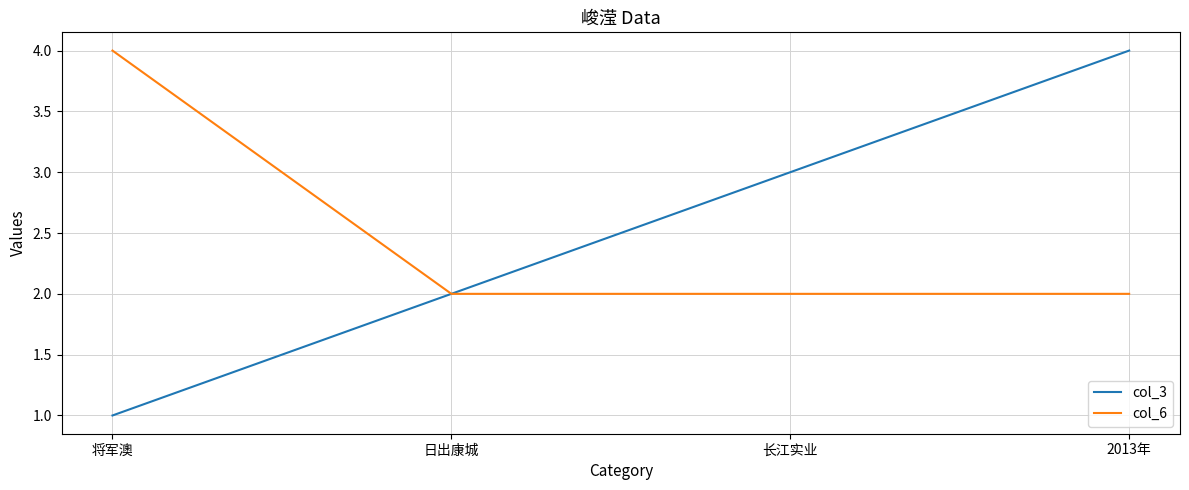

What is the greatest value displayed?

4